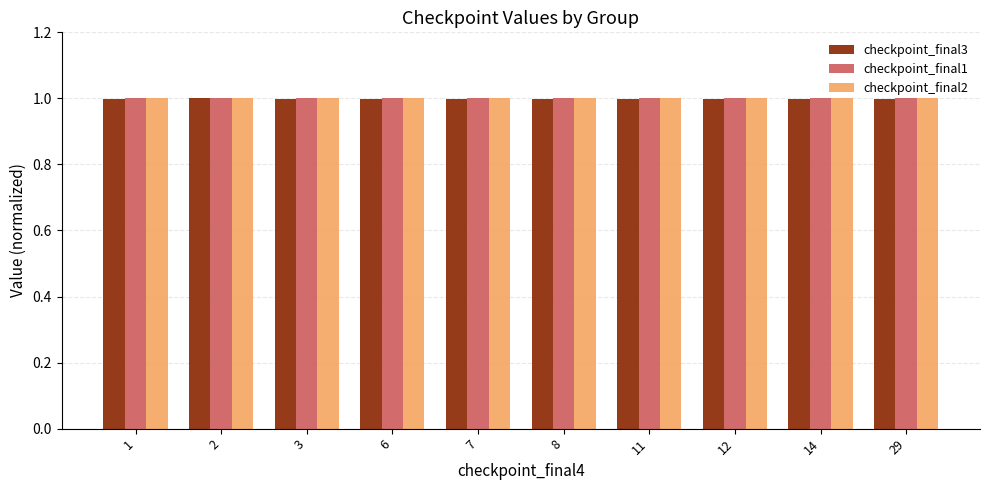

What value does the checkpoint_final3 series have at 8?

1.0